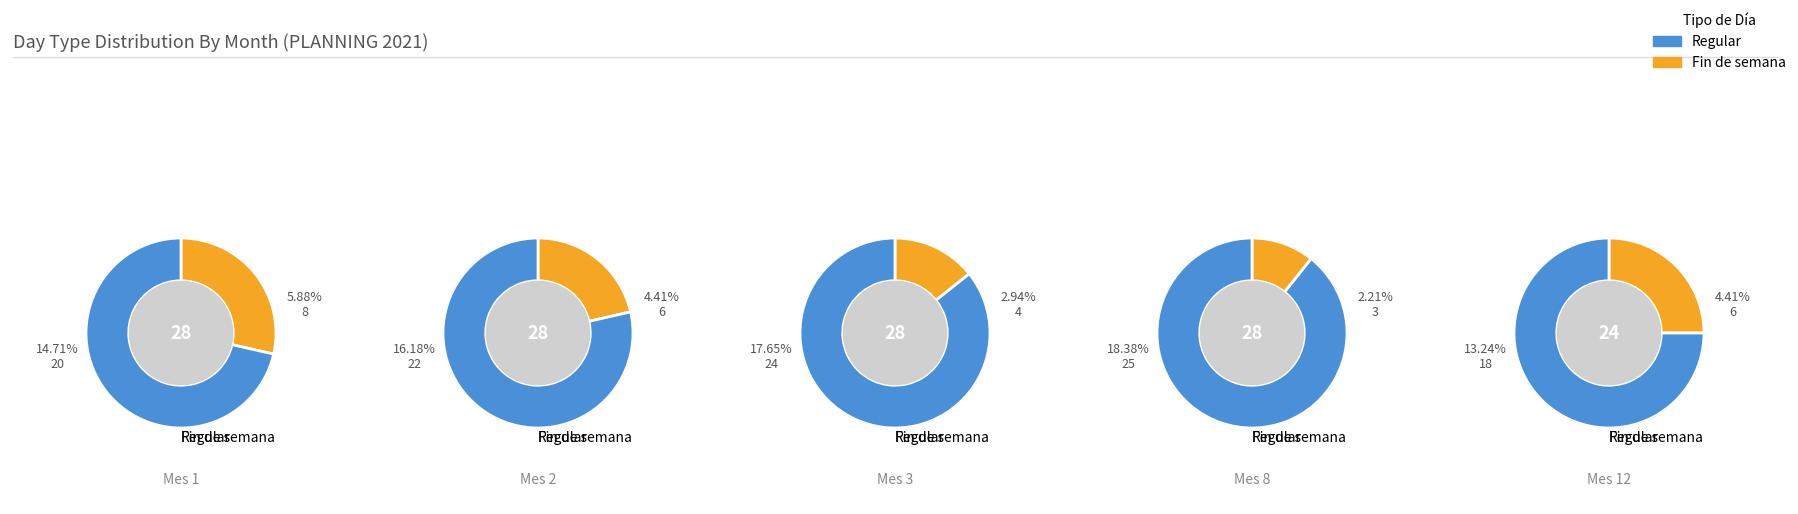

True or false: 1 accounts for 20% of the total.

True